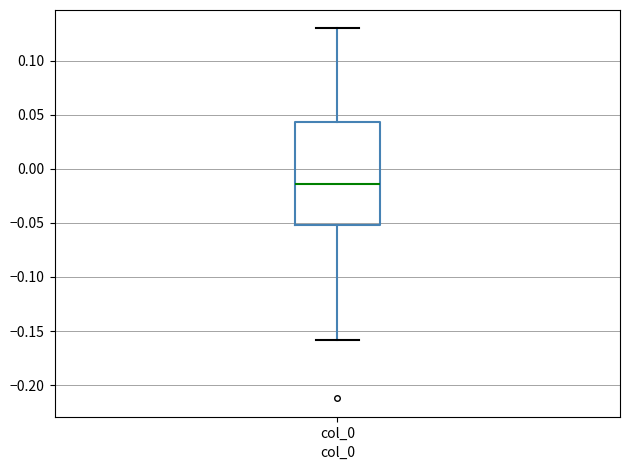

Where does the lower whisker of the box for col_0 end on the y-axis? The values are not printed on the chart, so give them approximately, as read against the axis.

-0.160